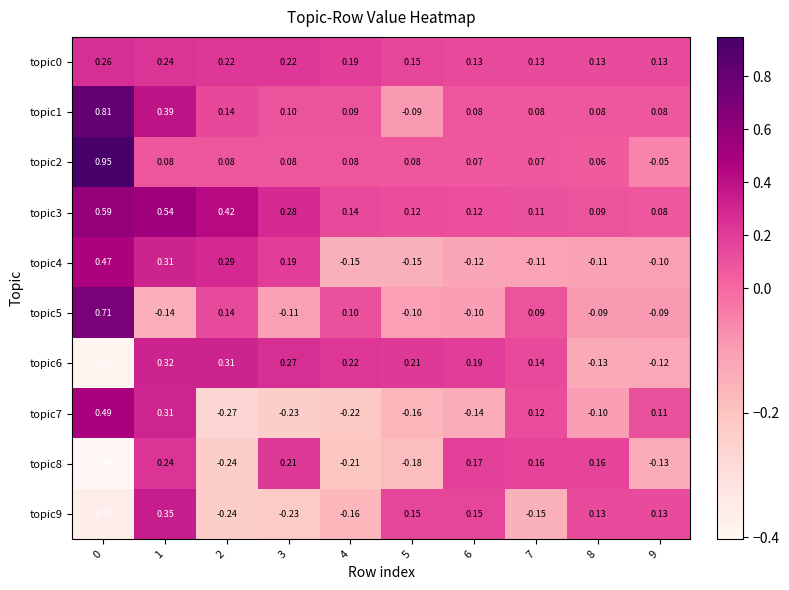

Count the number of categories in the chart.

10